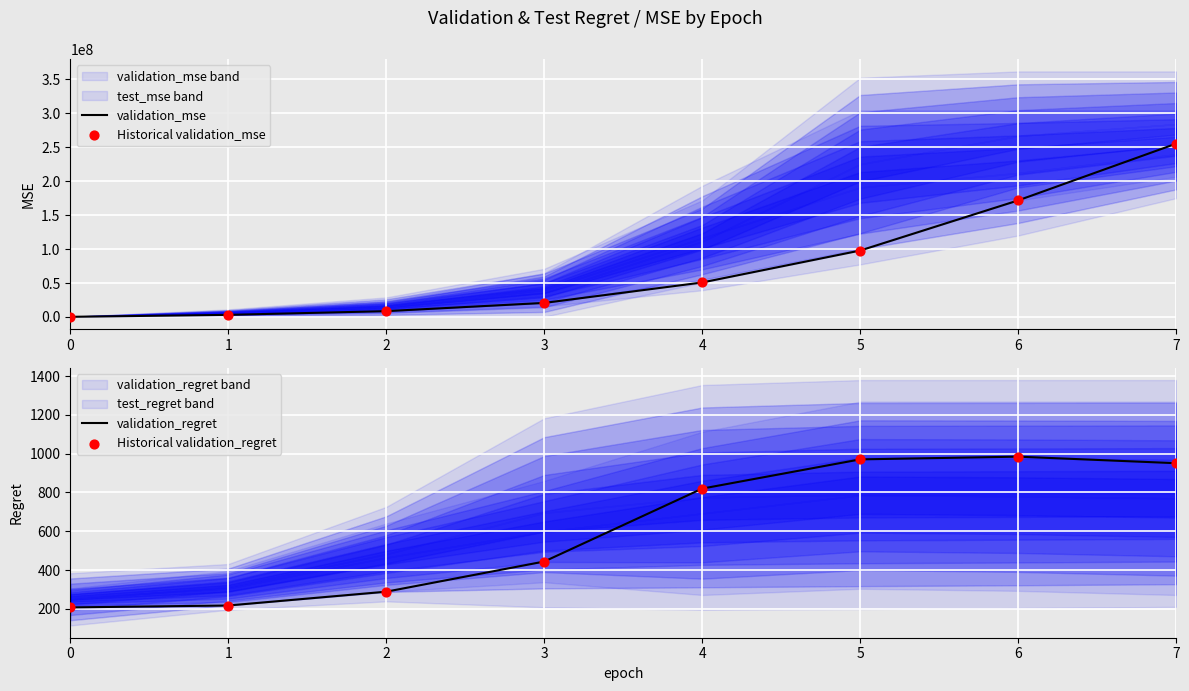

Which series reaches the maximum Y coordinate?

validation_mse